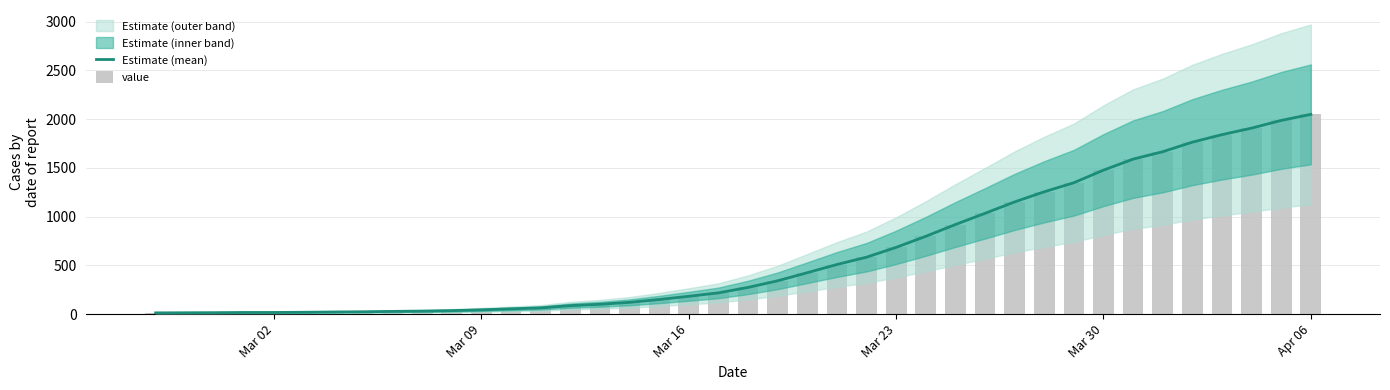

What is the difference between the maximum and minimum values in the Estimate (mean) series?

2036